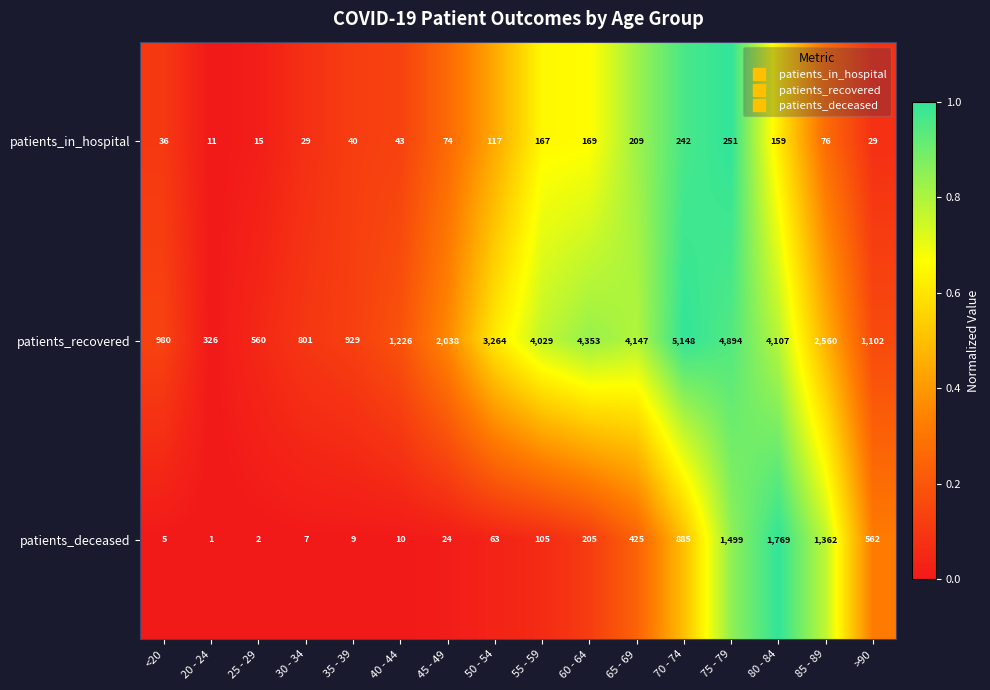

Is it true that patients_deceased equals 1769 at 80 - 84?

True